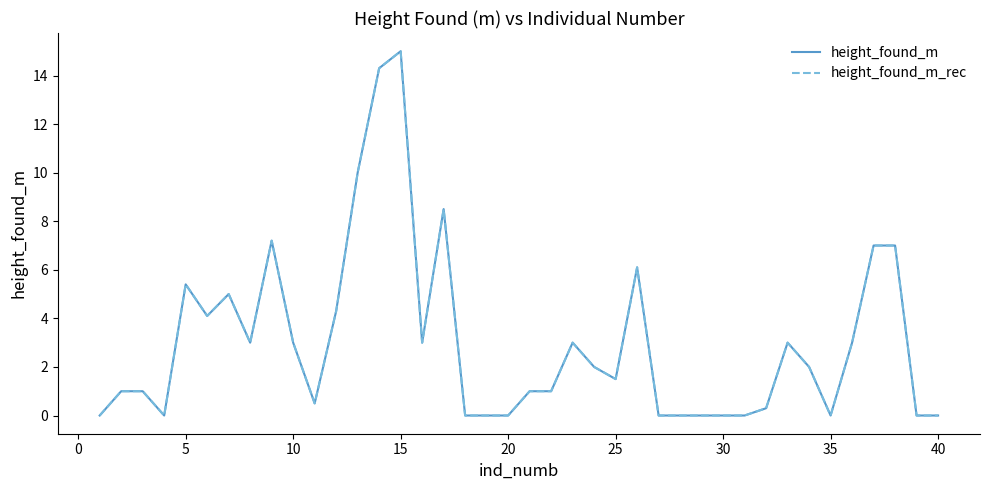

What is the difference between the second highest and second lowest values in the height_found_m series?

14.3